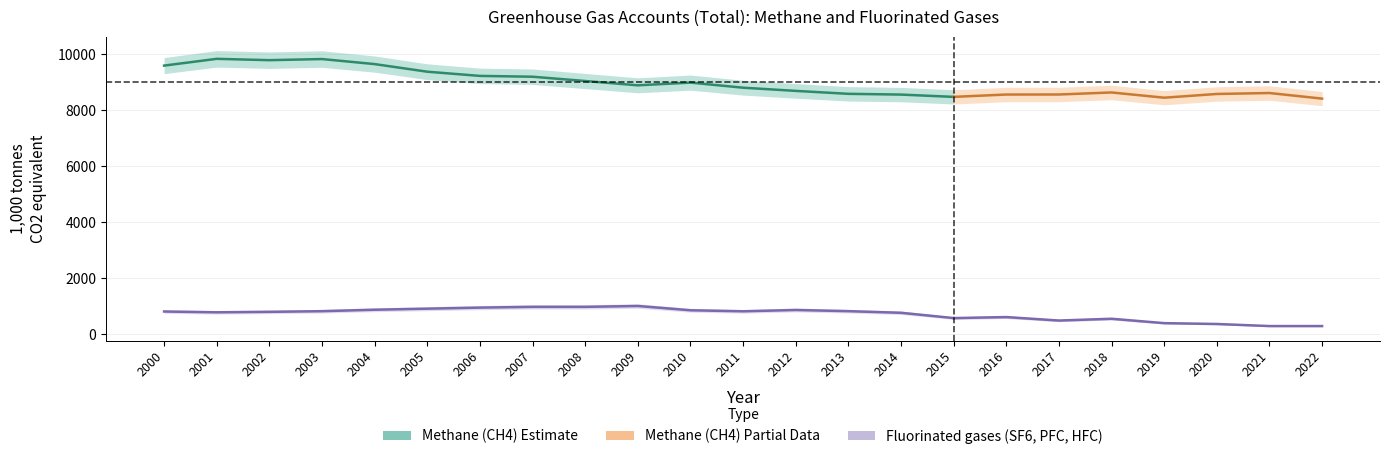

Which series has the largest total across all categories?

Methane (CH4)